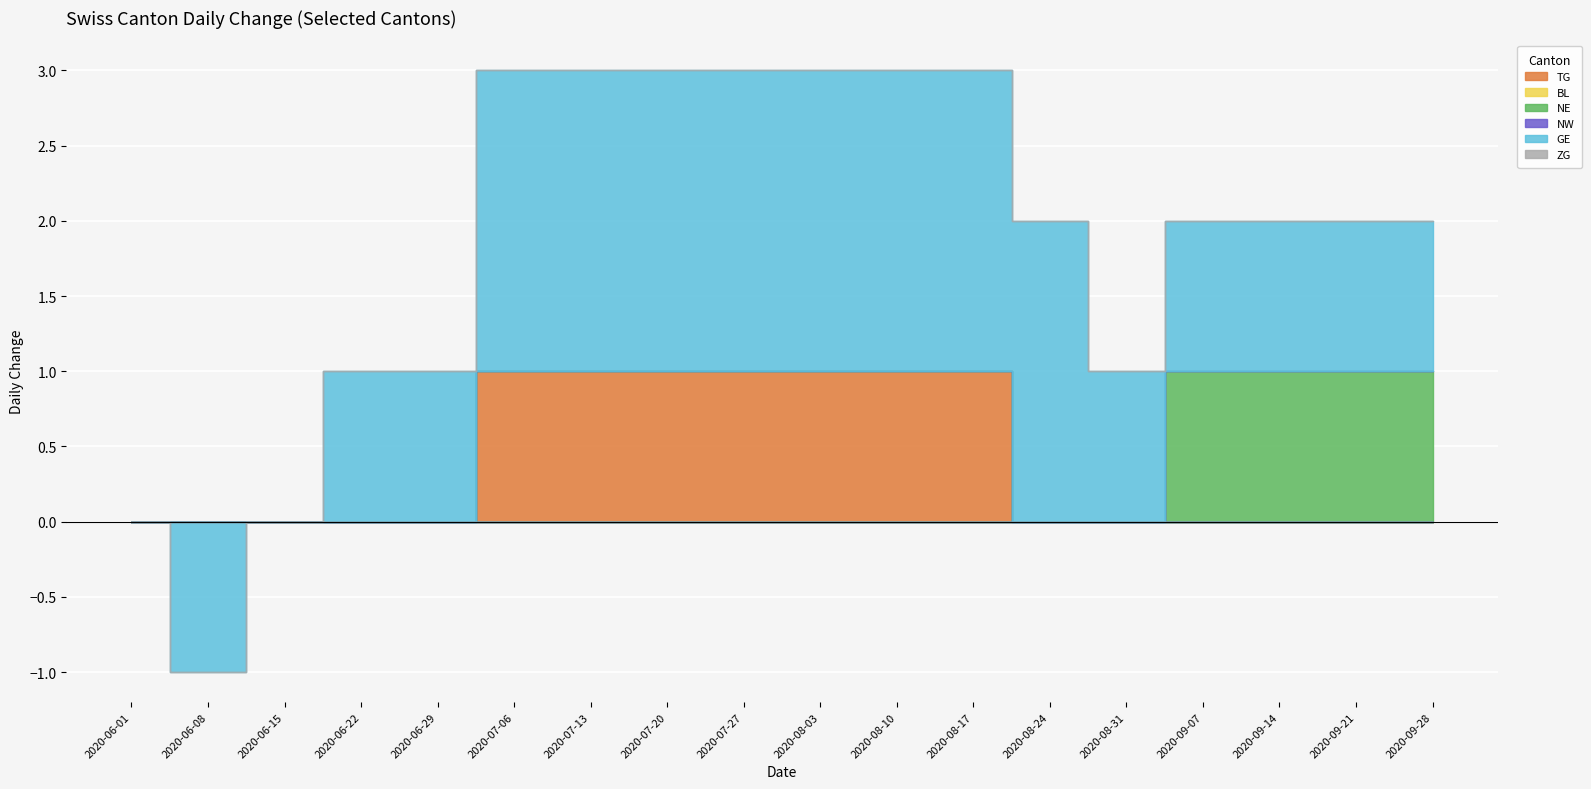

List the series in order of their peak value, highest first.

GE, TG, NE, BL, NW, ZG